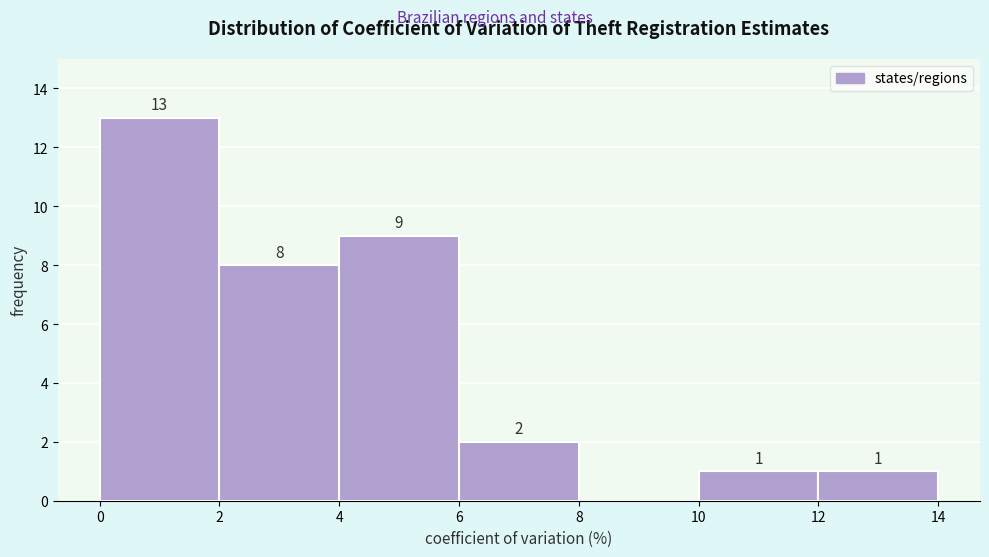

Over which range of the x-axis is the bar tallest?

0 to 2